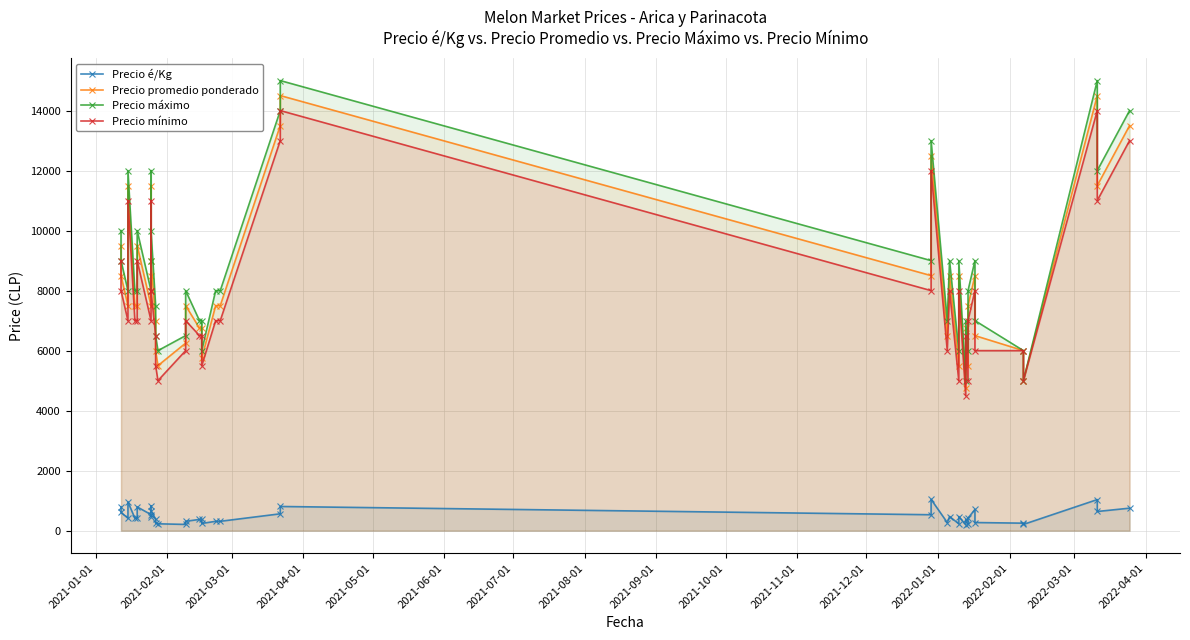

Rank the series by their maximum value, from highest to lowest.

Precio máximo, Precio promedio ponderado, Precio mínimo, Precio é/Kg